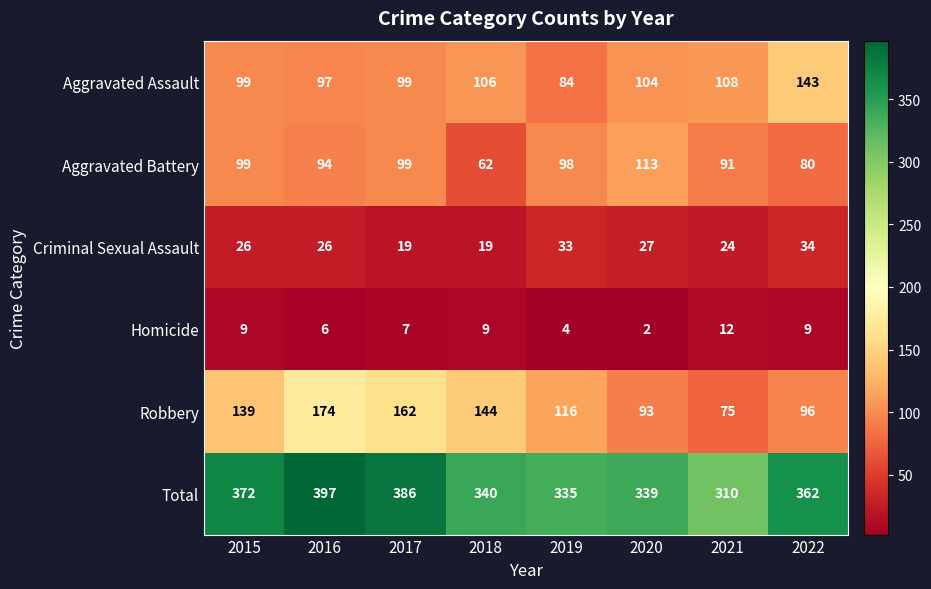

Which series has the largest total across all categories?

Total